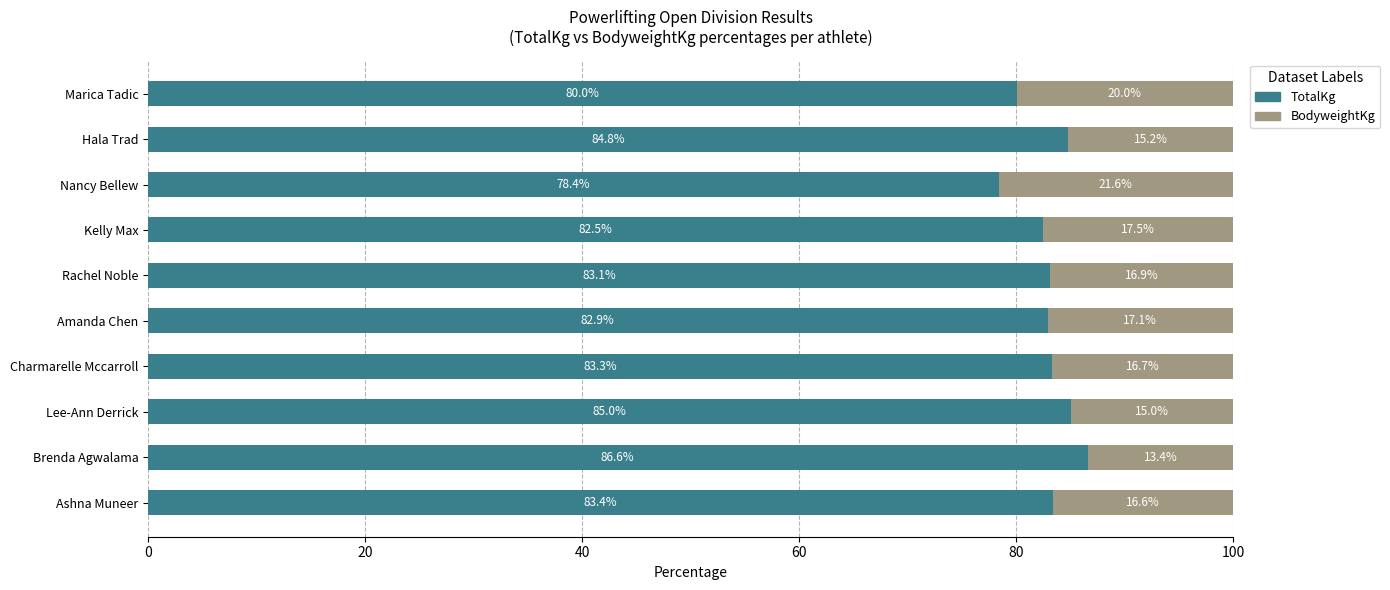

What is the difference between the second highest and second lowest values in the TotalKg series?

5.0